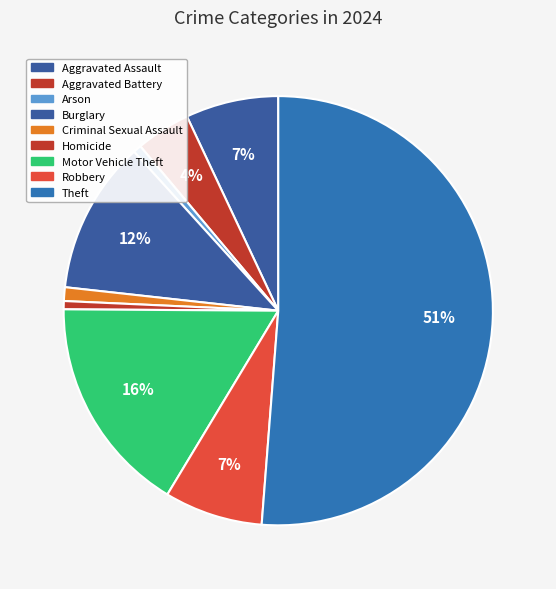

To the nearest percent, what is the combined percentage of Arson and Robbery?

8%